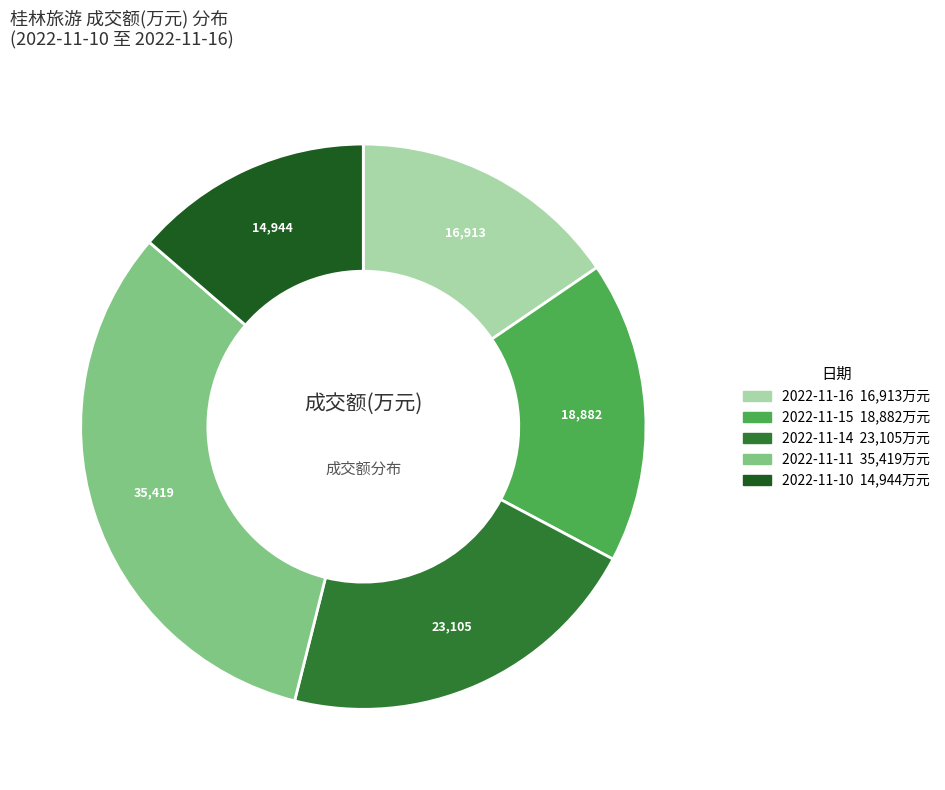

Between 2022-11-16 and 2022-11-14, which is larger?

2022-11-14